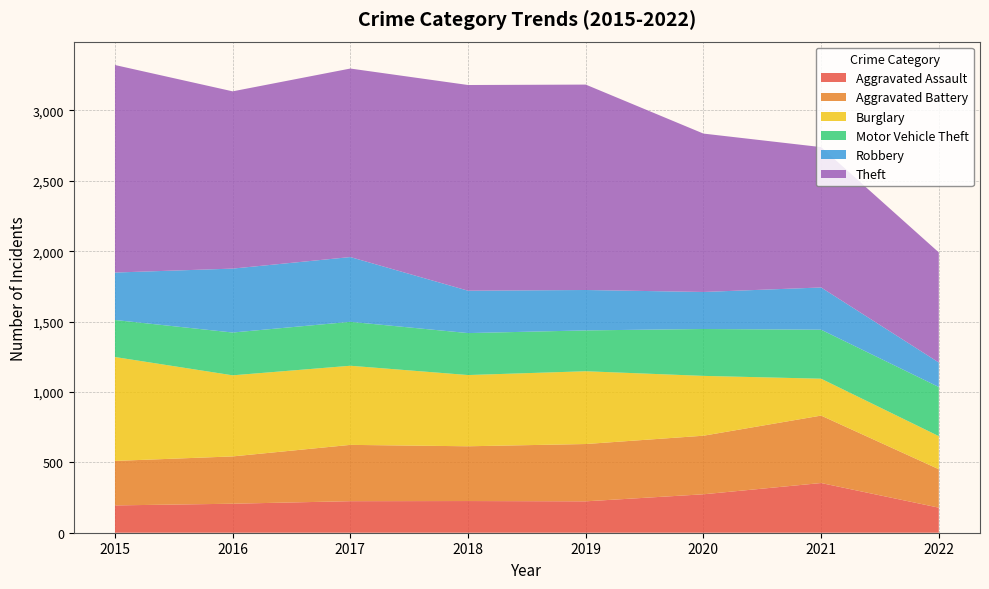

Reading left to right, what are all the values shown in this chart?

Aggravated Assault: 194	206	224	225	223	273	353	178
Aggravated Battery: 316	336	400	389	407	416	479	273
Burglary: 738	576	562	506	517	425	262	235
Motor Vehicle Theft: 263	304	312	298	290	333	348	349
Robbery: 337	454	460	301	287	263	300	174
Theft: 1474	1259	1339	1461	1459	1125	997	782